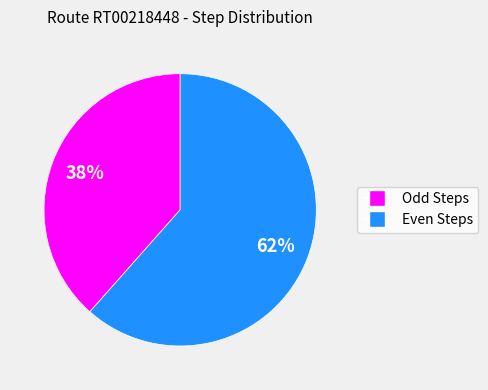

Is there a majority slice in this chart?

Yes